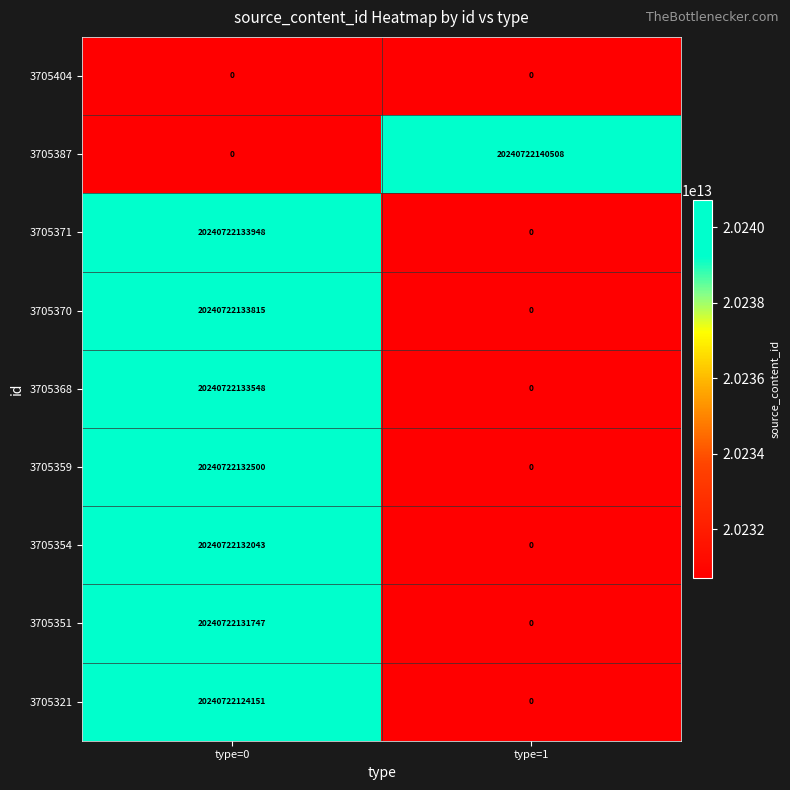

What is the difference between the highest and lowest values at type=0?

20240722133948